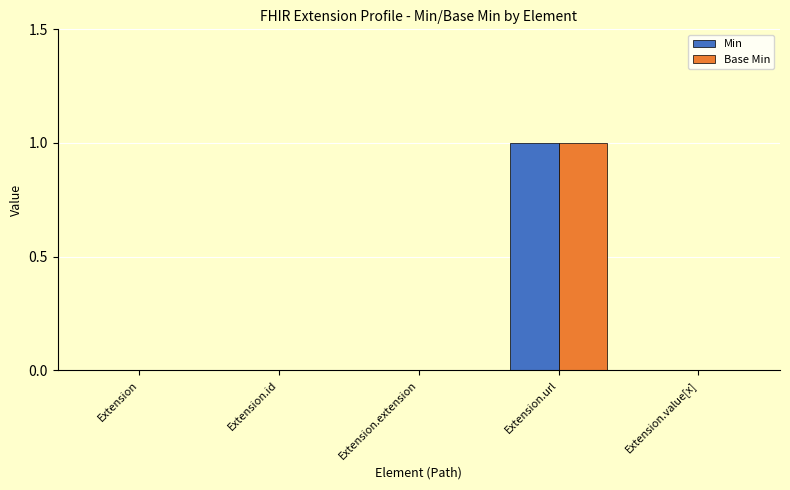

Which label corresponds to the largest value in the chart?

Extension.url